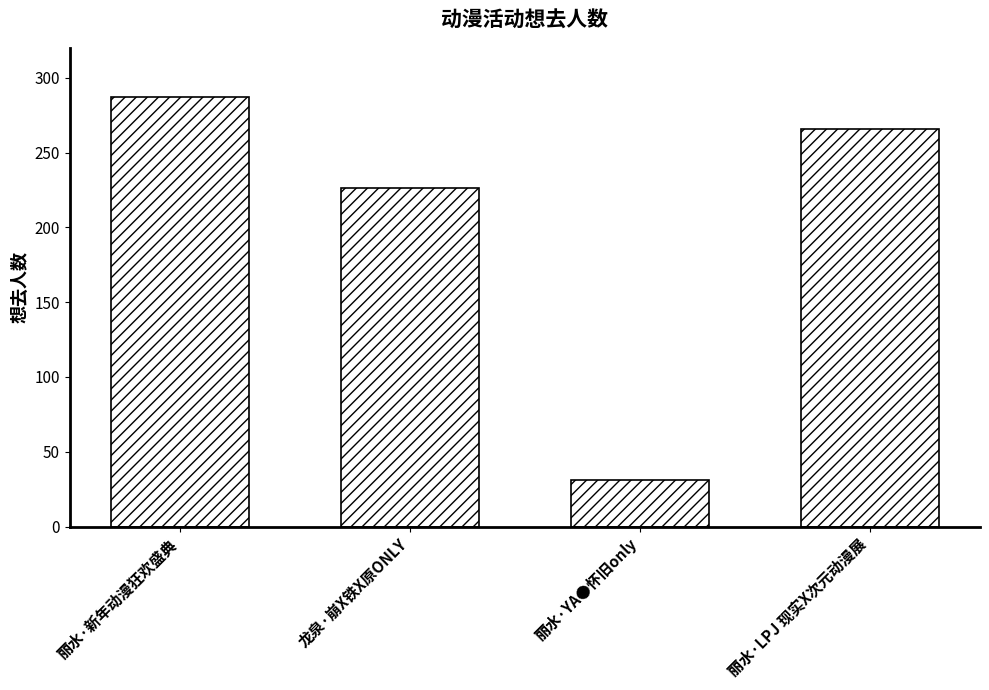

What is the change in value from 丽水·新年动漫狂欢盛典 to 丽水·YA●怀旧only?

-256